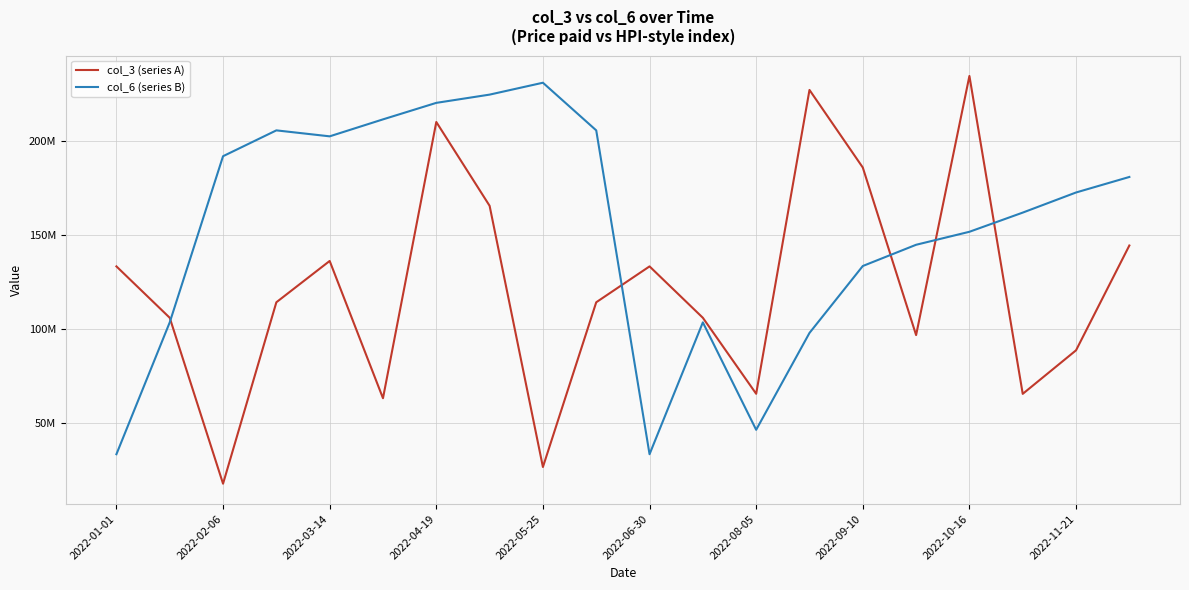

True or false: col_6 (series B) and col_3 (series A) intersect in this chart.

True